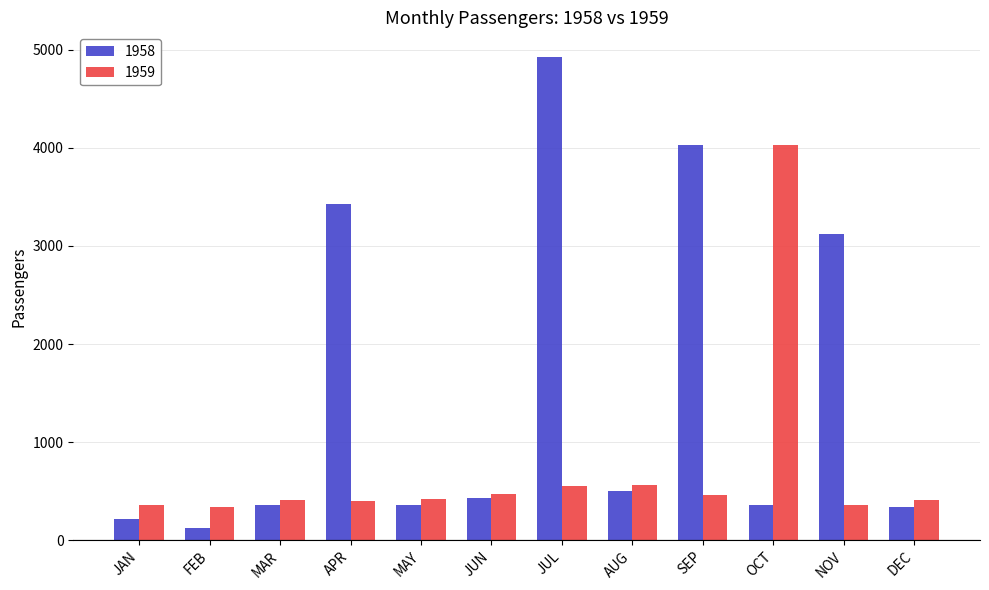

What position from the right is NOV?

2